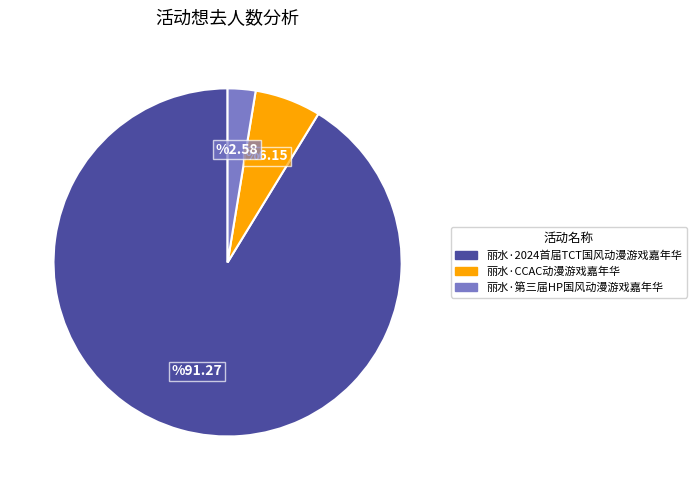

Is the sum of 丽水·2024首届TCT国风动漫游戏嘉年华 and 丽水·第三届HP国风动漫游戏嘉年华 greater than half?

Yes